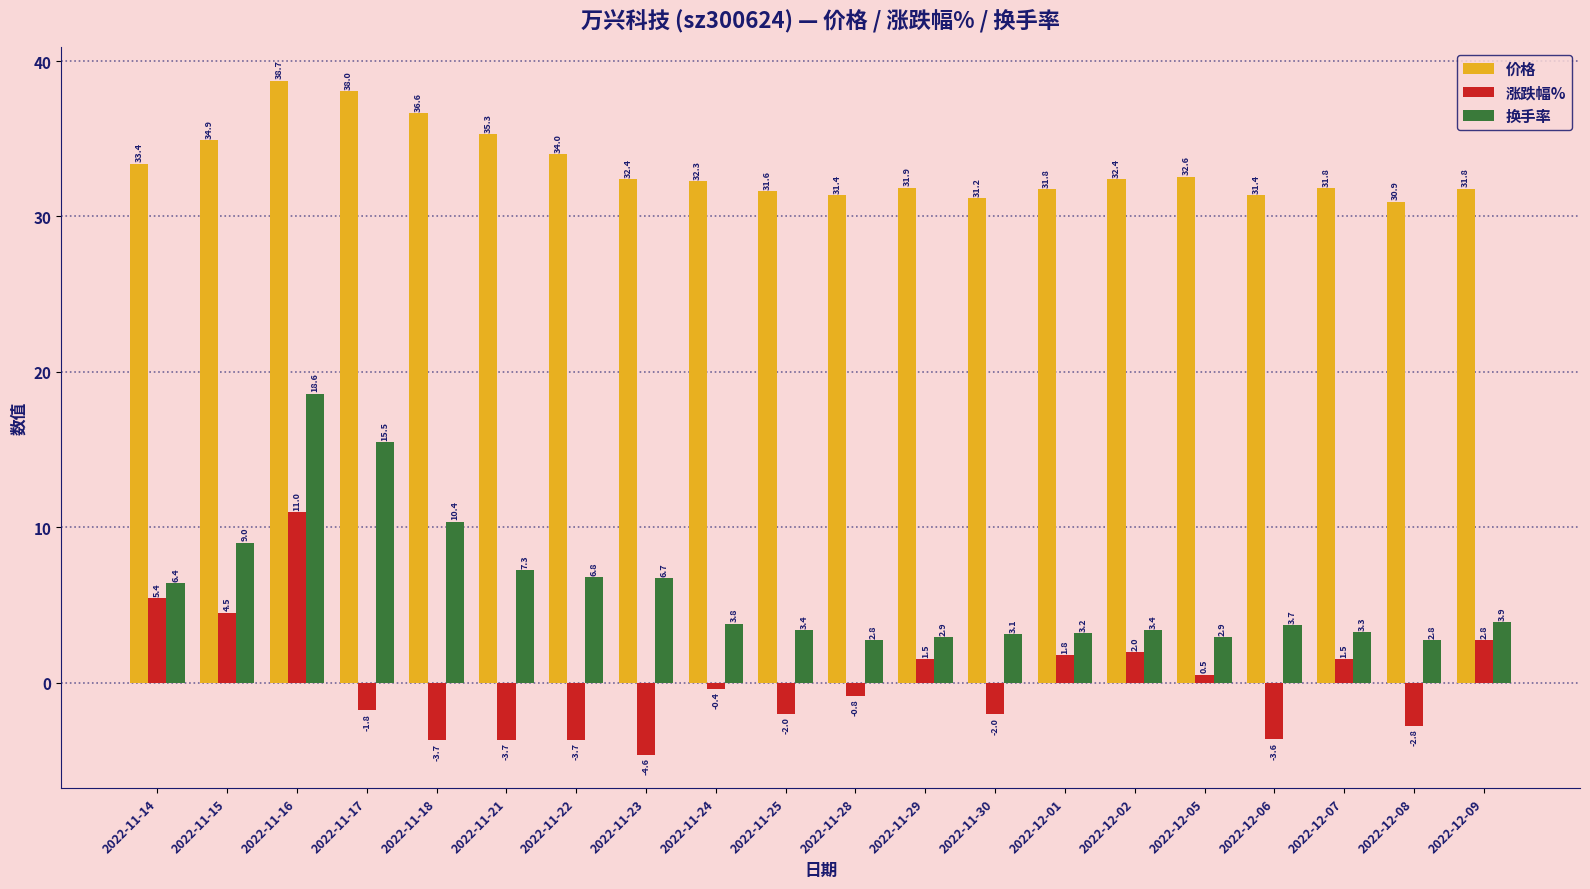

Where does the 涨跌幅% series first go above 0?

2022-11-14